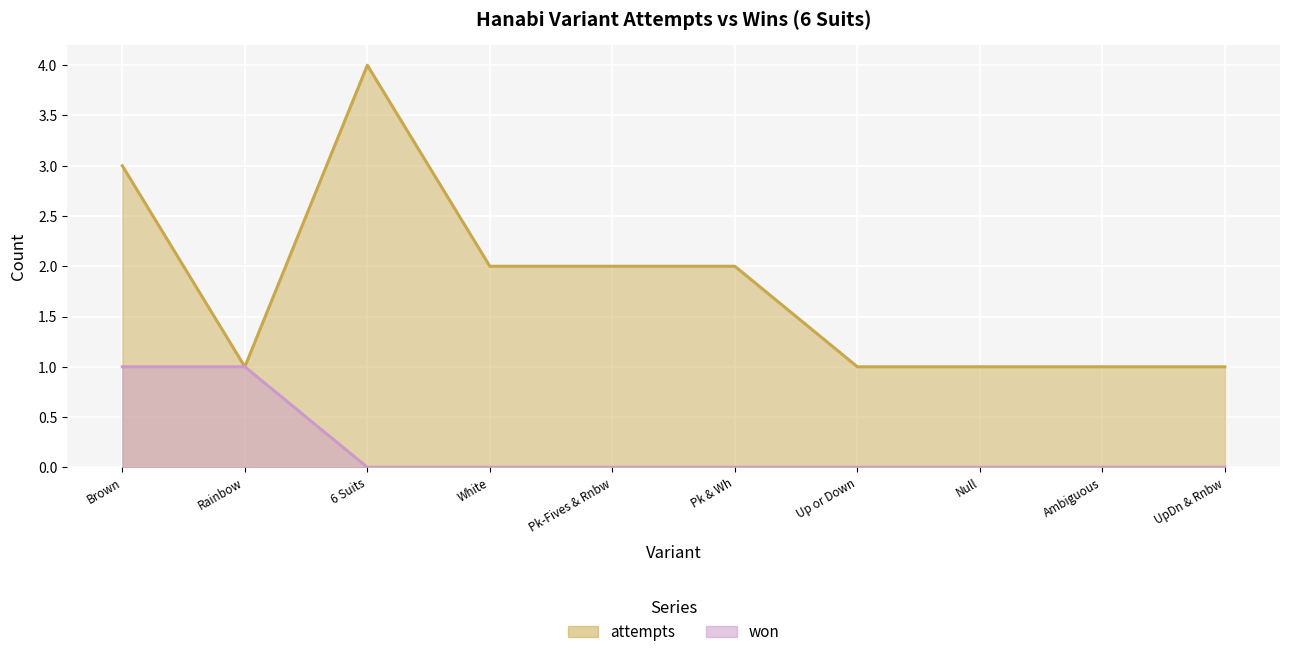

Which series changed the most between Rainbow and 6 Suits?

attempts